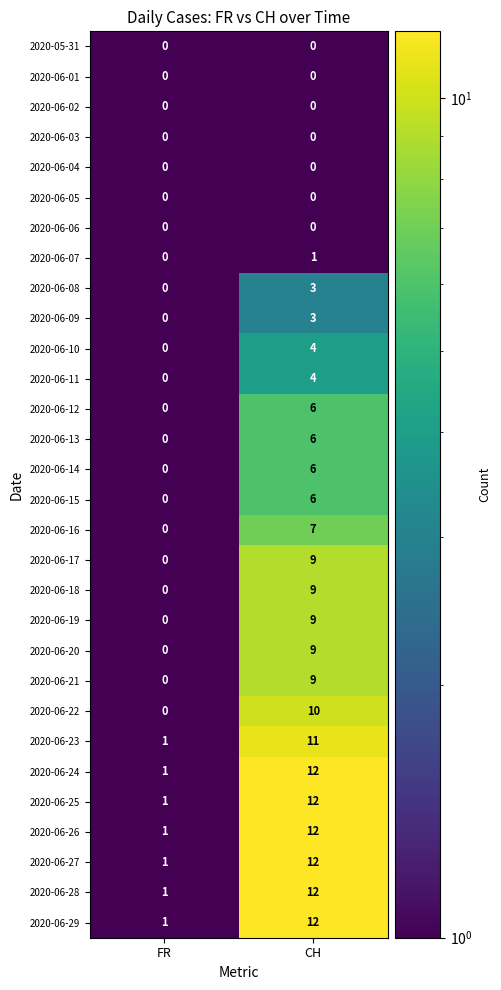

At which category does the chart reach its peak across all series?

CH